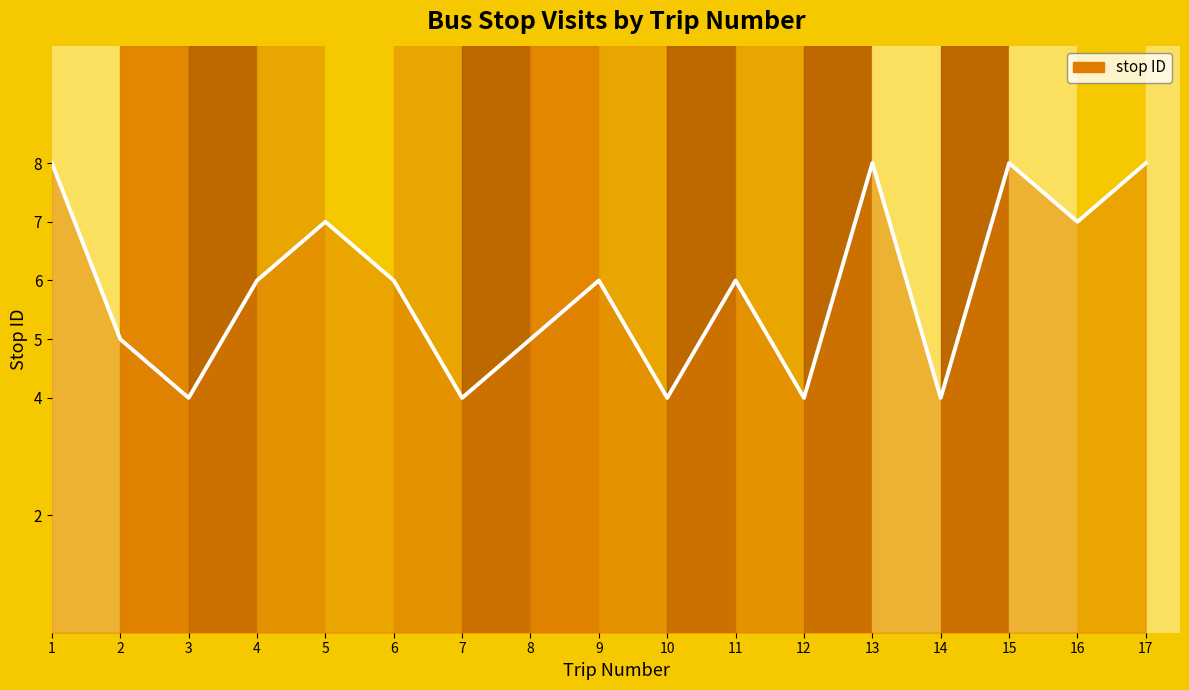

Read the value at 11.

6